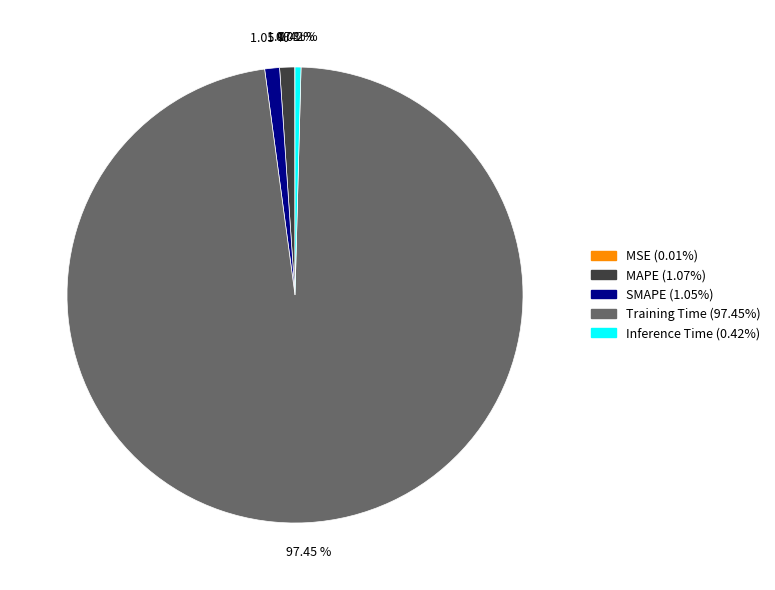

Between Inference Time and MAPE, which is larger?

MAPE